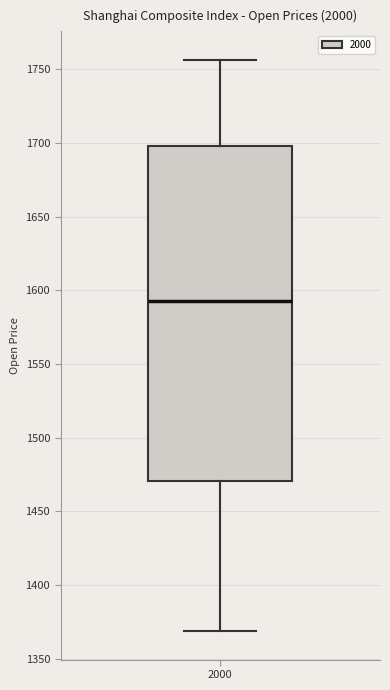

Read this box plot against the y-axis: the position of the median line, the range covered by the box, and the ends of both whiskers. The values are not printed on the chart, so give them approximately, as read against the axis.

median 1595, box 1470 to 1700, whiskers 1370 to 1755